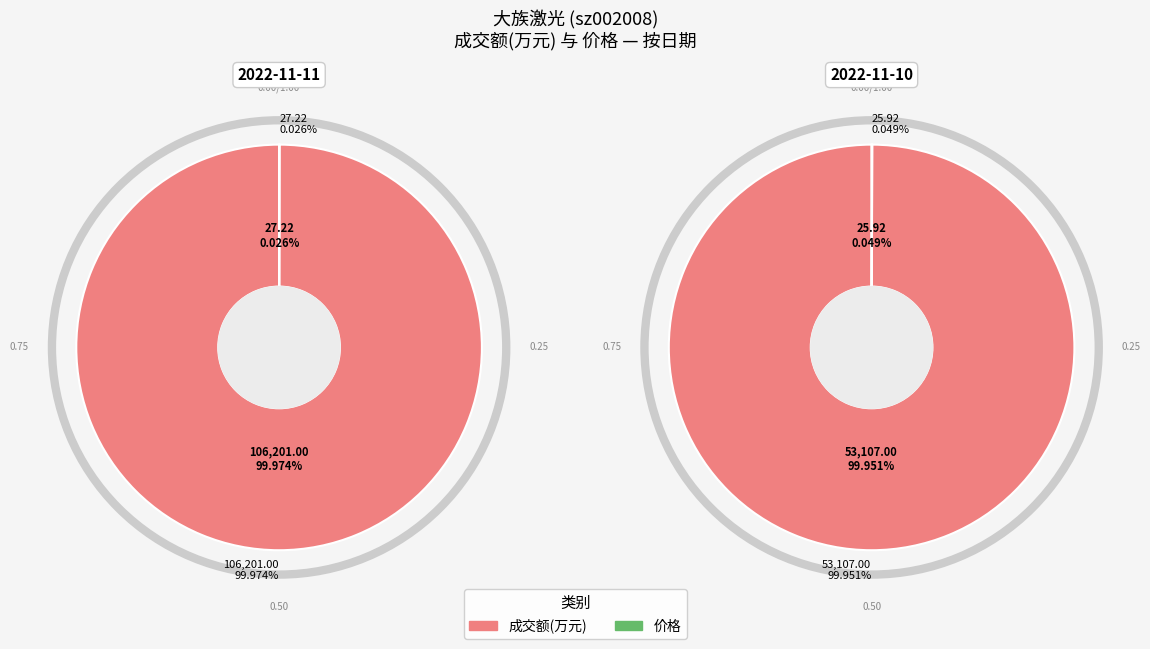

Does 成交额(万元) account for over 50% of the chart?

Yes